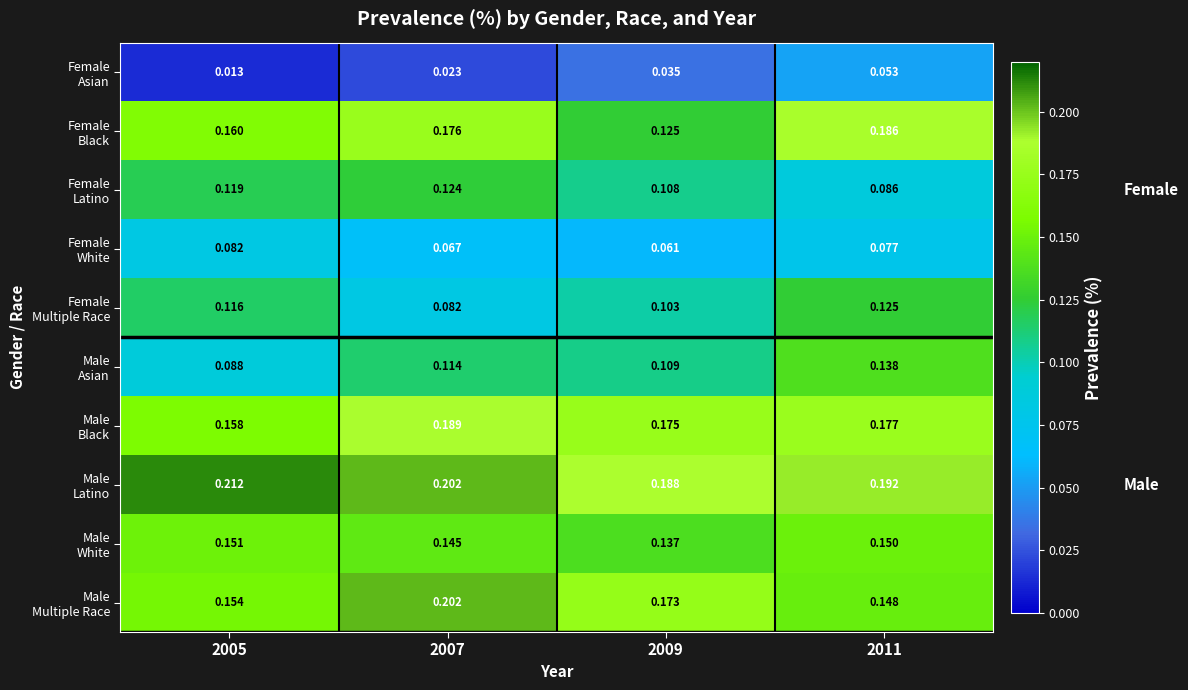

At which category is the sum across all series the highest?

2011